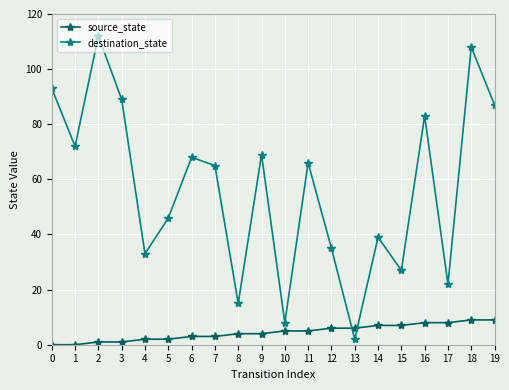

What is the spread (max minus min) of values at 9?

65